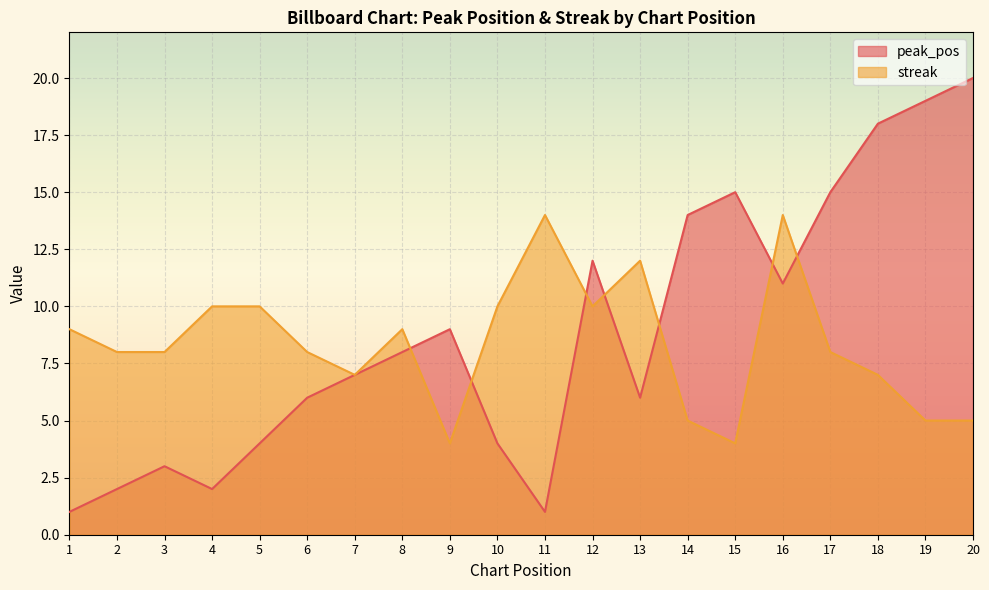

What are all the series names shown in the legend?

peak_pos, streak